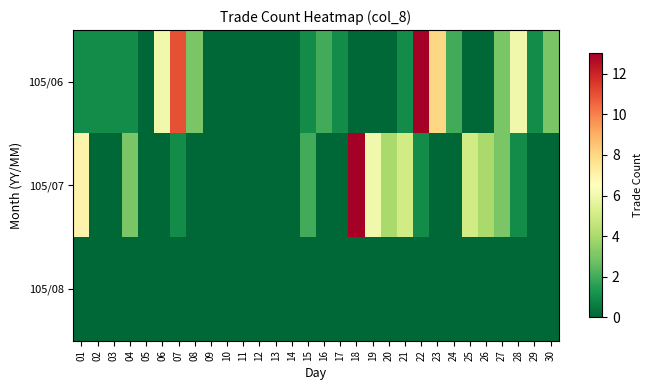

What is the greatest value displayed?

13